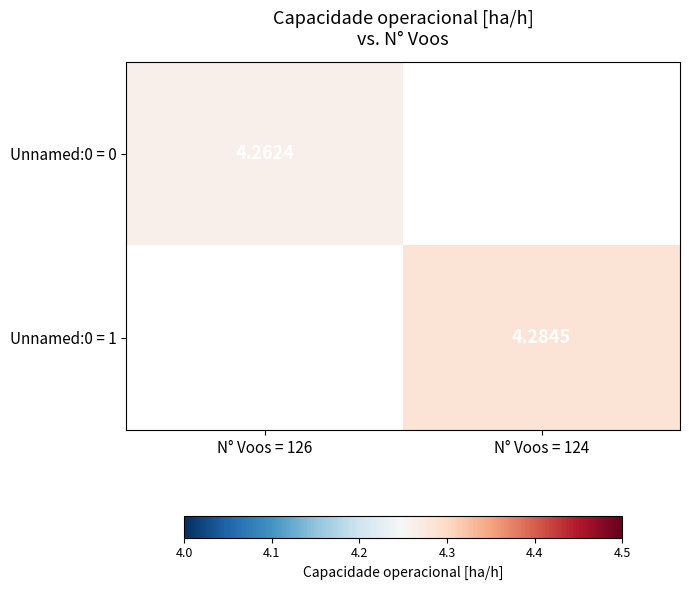

Which category has the highest value in the Unnamed:0 = 0 series?

N° Voos = 126